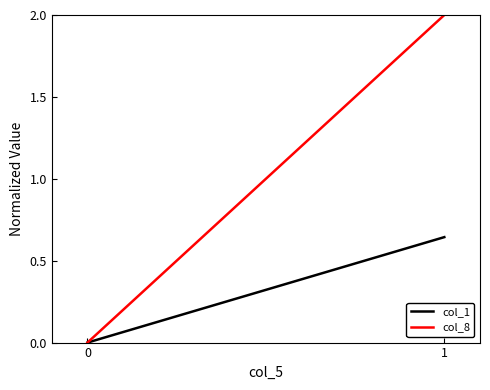

How many lines are shown in the chart?

2